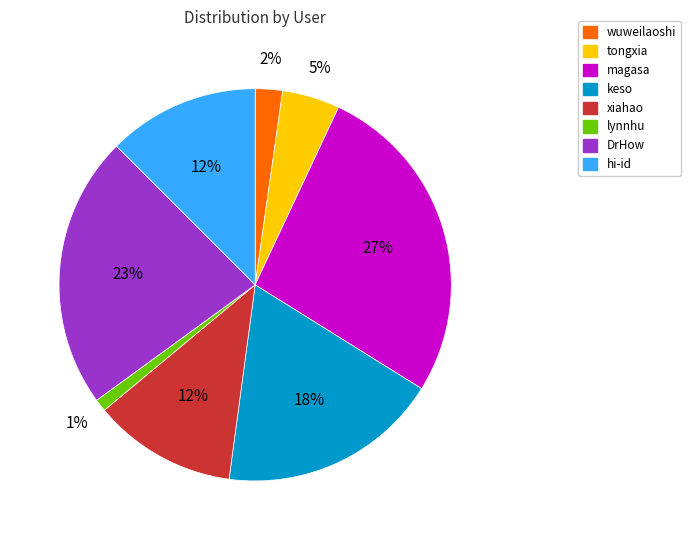

Which slice is the largest?

magasa